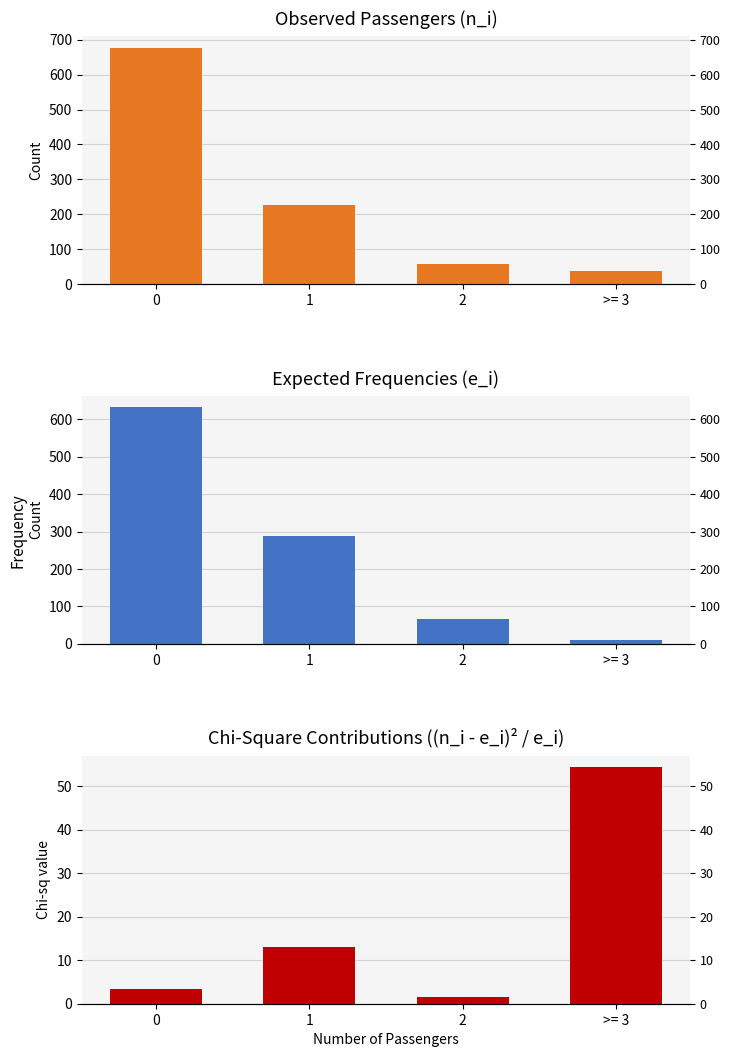

What are all the series names shown in the legend?

Observed (n_i), Expected (e_i), Chi-sq contrib